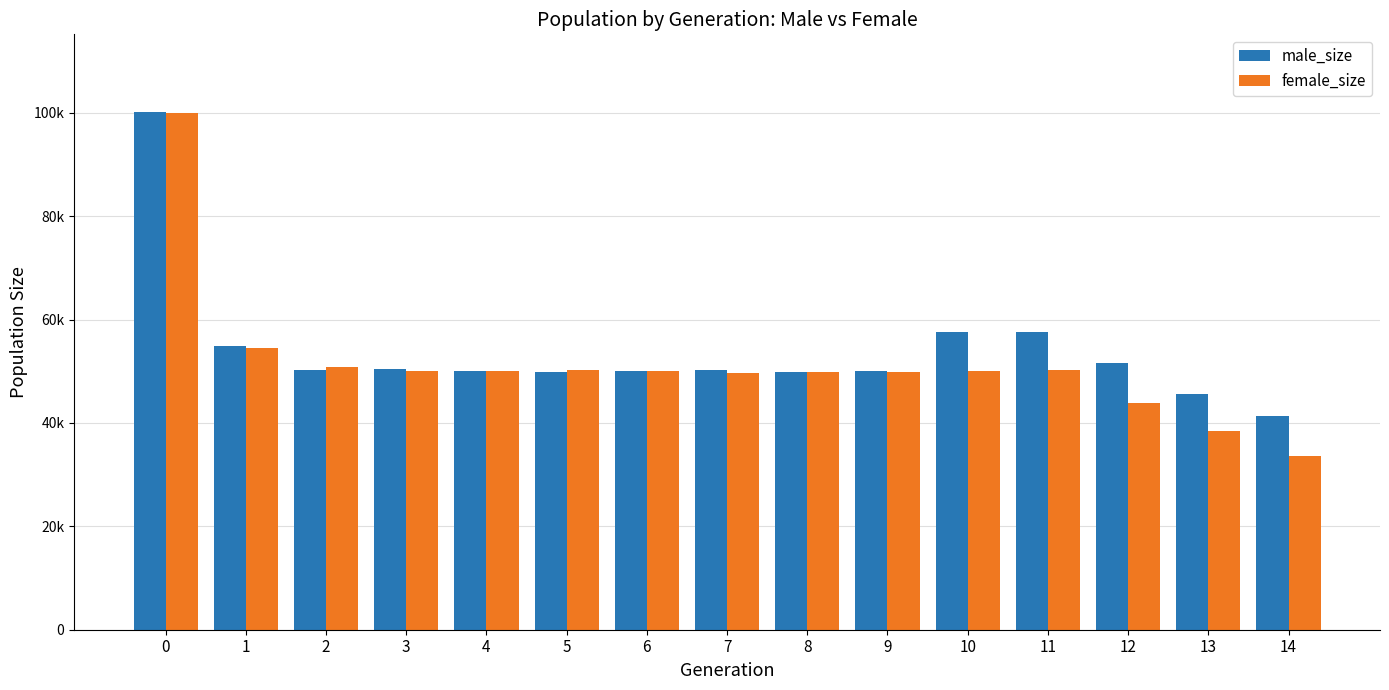

Are the bars grouped side by side (vs. stacked)?

Yes